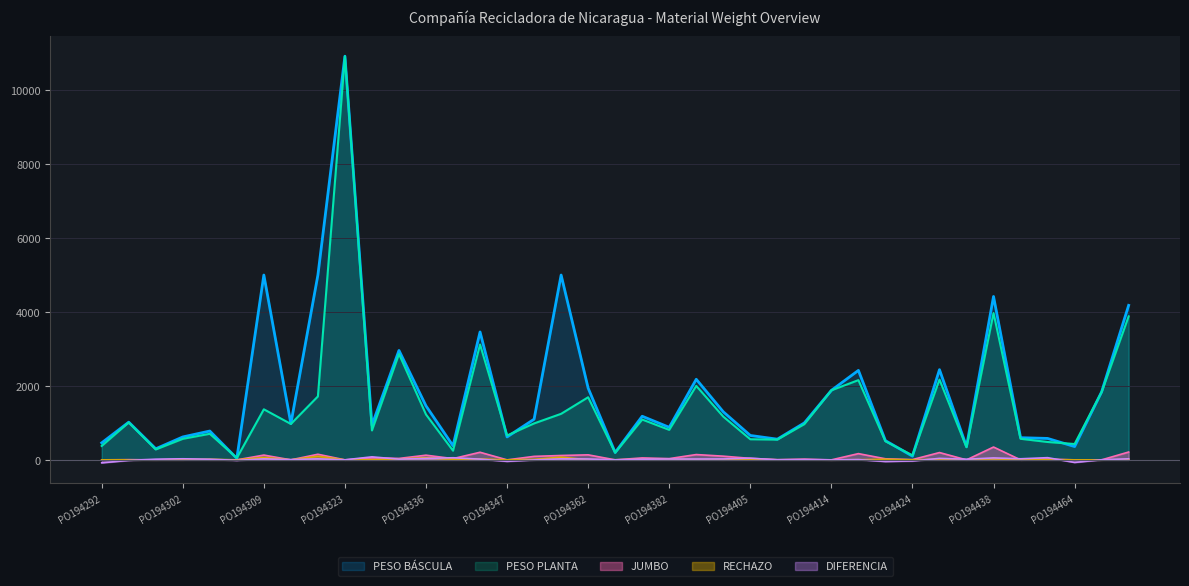

Reading right to left, transcribe all the data shown in this chart.

PESO PLANTA: 3881.8	1835.8	428.9	483.6	570.1	3972.0	341.8	2171.8	121.2	502.8	2156.5	1881.2	966.0	548.3	557.2	1169.6	2000.9	811.8	1090.6	193.6	1693.8	1245.6	986.0	659.1	3120.7	248.5	1227.1	2864.5	795.7	10918.2	1716.3	971.3	1367.5	51.1	705.2	568.3	281.4	1011.0	376.1
RECHAZO: 8.5	0.0	0.0	7.0	0.0	33.0	0.0	18.5	0.0	16.0	4.0	0.0	2.0	2.0	14.5	0.0	6.5	8.0	7.5	3.0	1.5	73.0	14.0	0.0	23.0	16.0	60.5	20.0	4.0	0.0	98.0	0.0	66.0	0.0	17.0	0.0	0.0	0.5	0.0
PESO BÁSCULA: 4180.0	1840.0	360.0	580.0	600.0	4420.0	360.0	2440.0	100.0	520.0	2420.0	1880.0	1000.0	560.0	660.0	1300.0	2180.0	880.0	1180.0	200.0	1940.0	5000.0	1100.0	620.0	3460.0	380.0	1460.0	2960.0	940.0	10920.0	5000.0	980.0	5000.0	40.0	780.0	620.0	300.0	1020.0	460.0
JUMBO: 212.0	0.0	0.0	21.5	0.0	347.0	0.0	198.0	7.5	29.0	169.0	0.0	20.0	5.5	40.5	100.0	143.5	34.0	53.0	0.0	136.0	118.5	94.5	0.0	205.5	34.0	126.5	38.5	57.0	0.0	152.0	0.0	129.5	0.0	0.0	16.5	0.0	5.5	0.0
DIFERENCIA: 28.3	3.0	-69.5	59.4	29.0	52.7	17.0	40.0	-29.6	-44.4	7.5	-1.5	7.5	0.7	45.1	24.4	21.9	22.0	18.3	0.8	23.3	26.7	-1.4	-40.0	19.4	57.0	39.9	18.5	81.8	0.6	26.7	7.5	26.7	-13.1	16.8	29.2	18.0	-14.2	-80.0